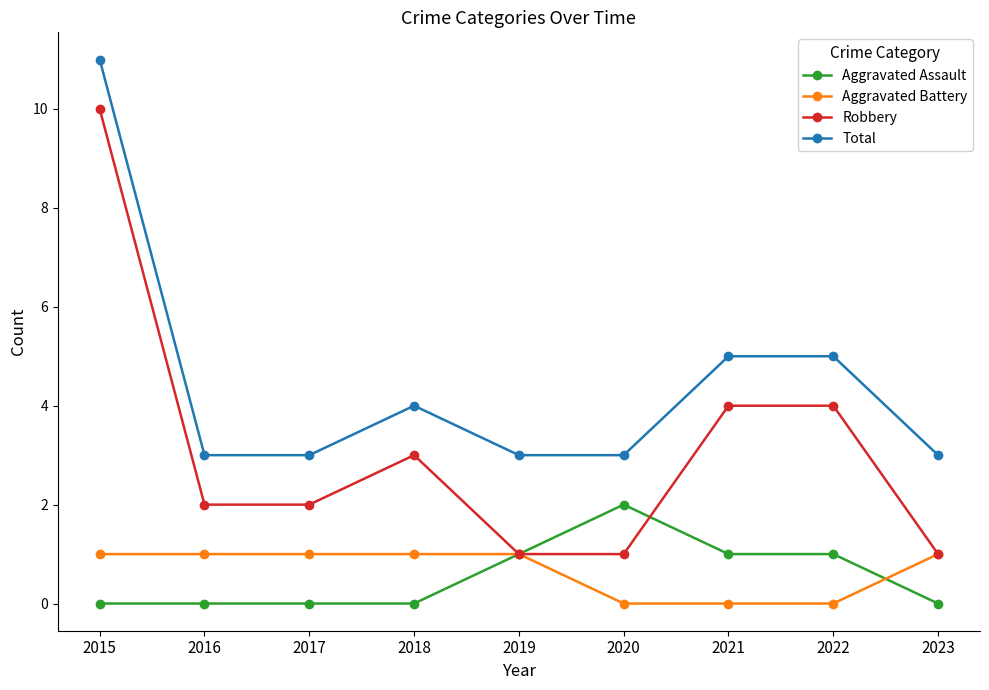

Reading left to right, what are all the values shown in this chart?

Aggravated Assault: 0	0	0	0	1	2	1	1	0
Aggravated Battery: 1	1	1	1	1	0	0	0	1
Robbery: 10	2	2	3	1	1	4	4	1
Total: 11	3	3	4	3	3	5	5	3